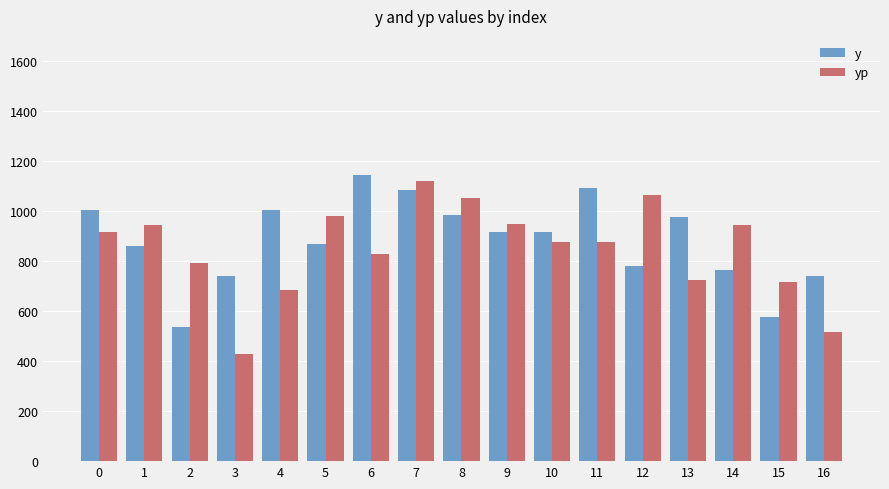

At how many categories does at least one series exceed 588?

17